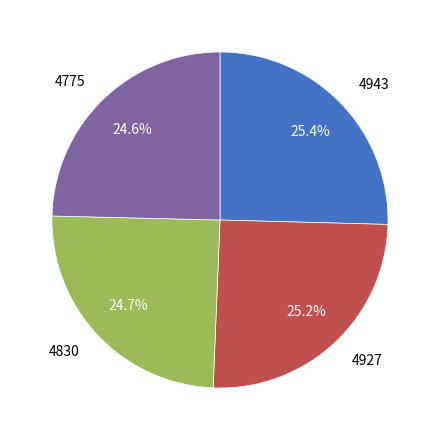

Is there any slice that represents more than half of the pie?

No